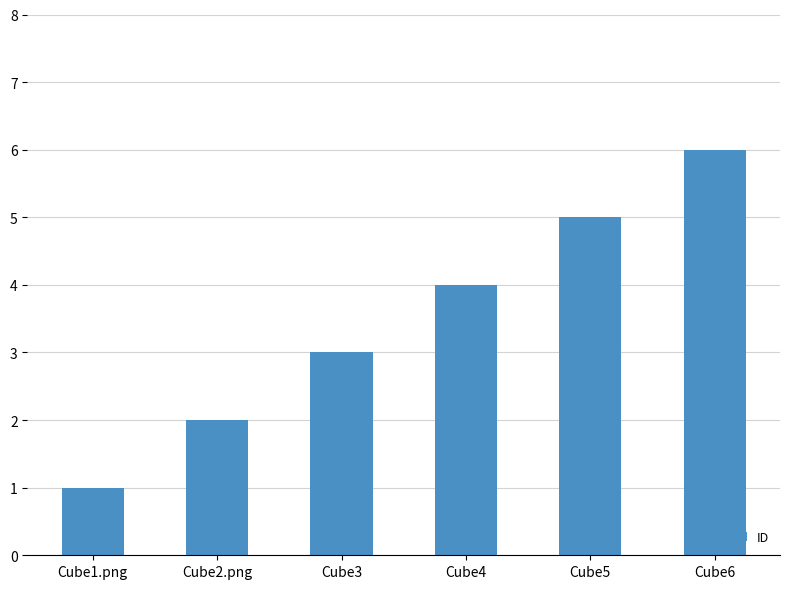

Read the value at Cube5.

5